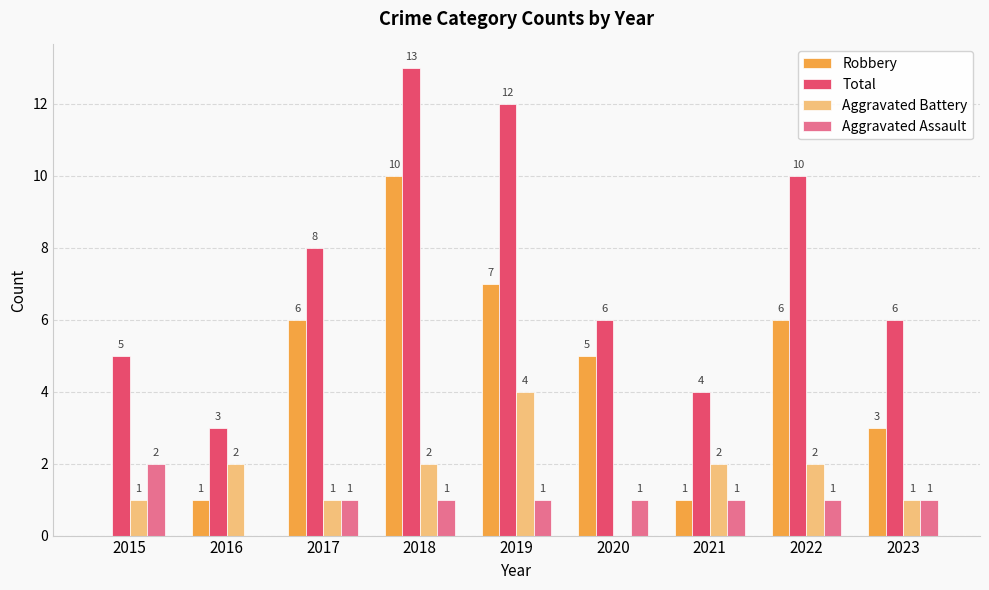

How many groups of bars are there?

9